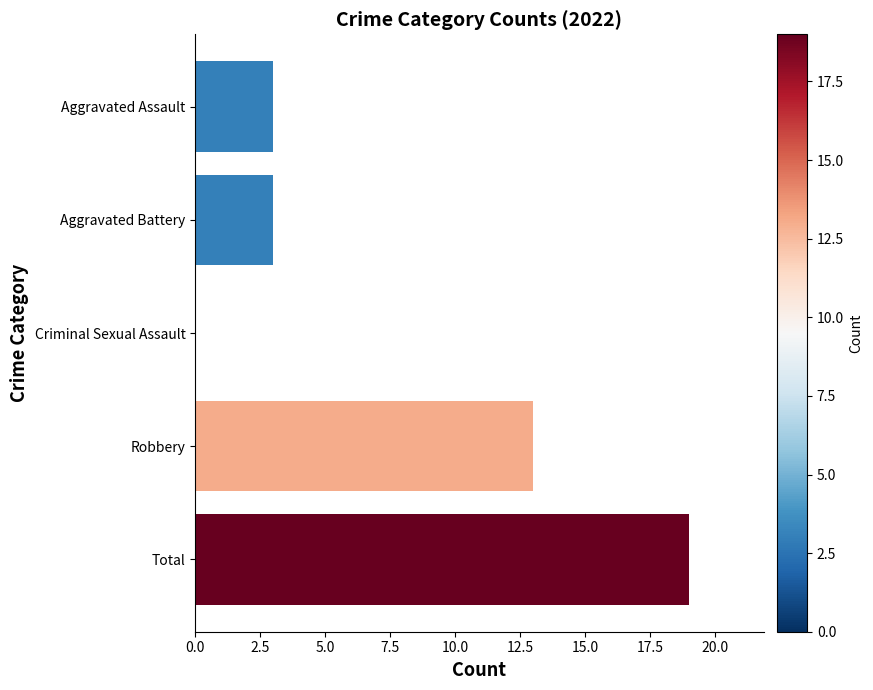

What is the maximum value shown in the chart?

19